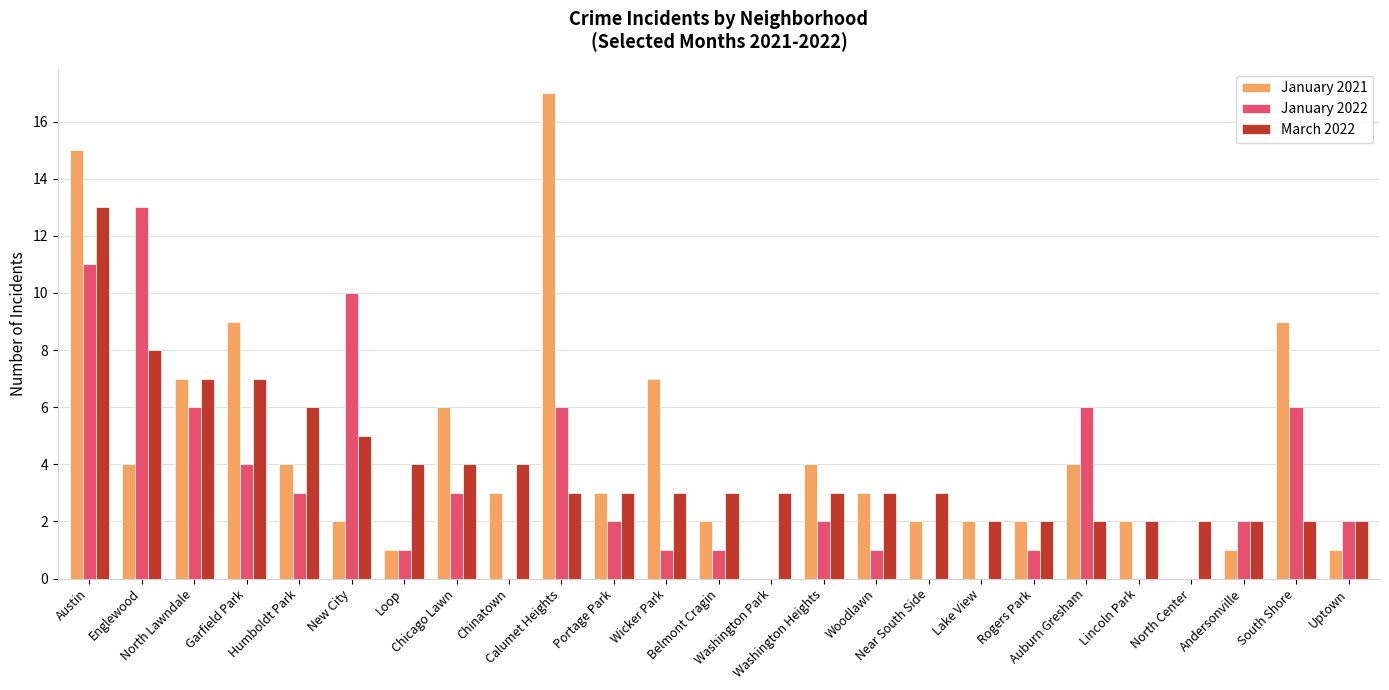

The March 2022 series shows 2 at Lincoln Park. True or false?

True